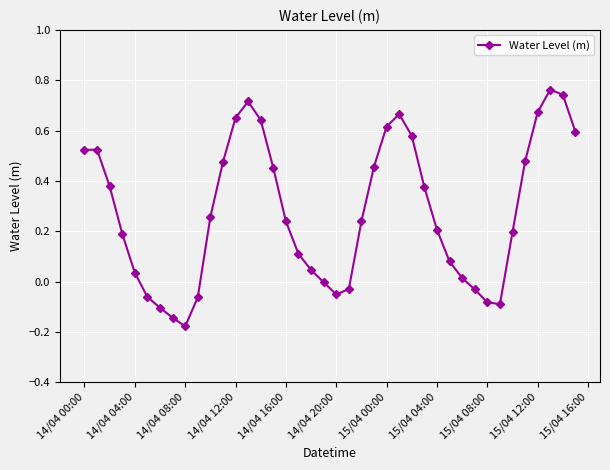

How many series are shown in this chart?

1